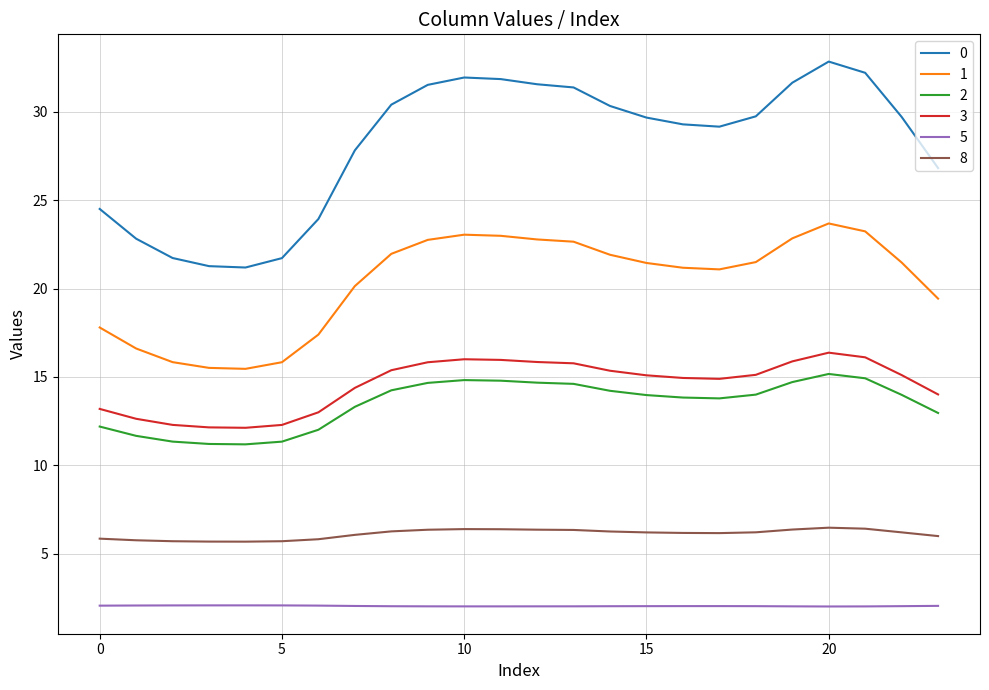

Does the chart display data point markers on the line(s)?

No